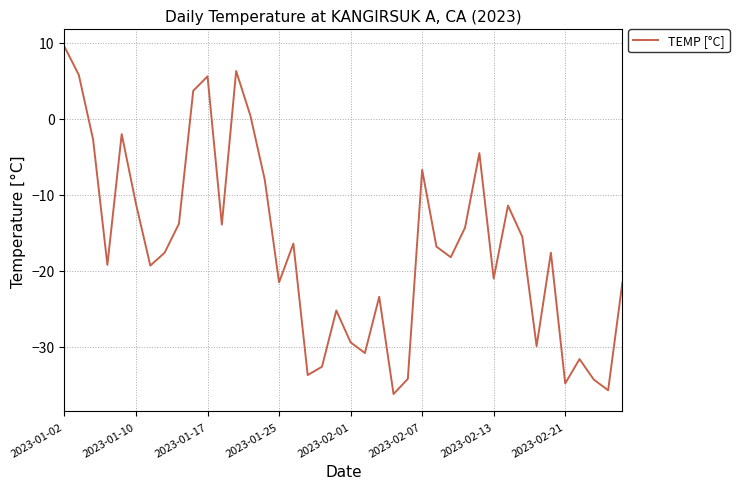

What is the greatest value displayed?

9.5